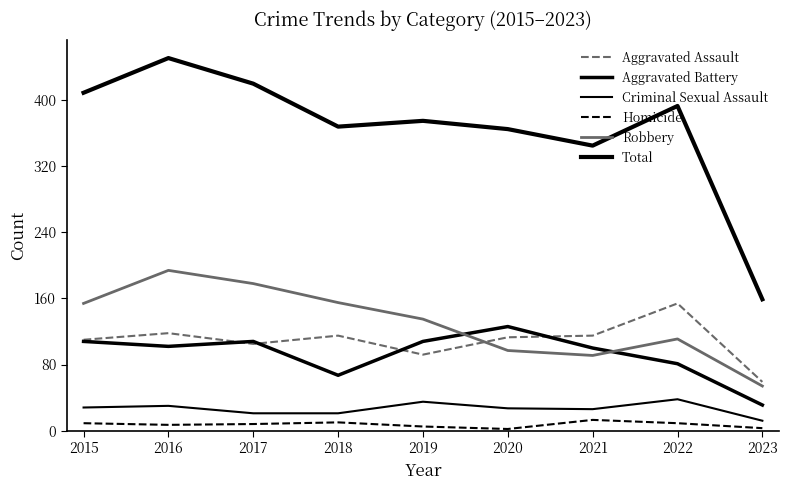

How many lines are shown in the chart?

6